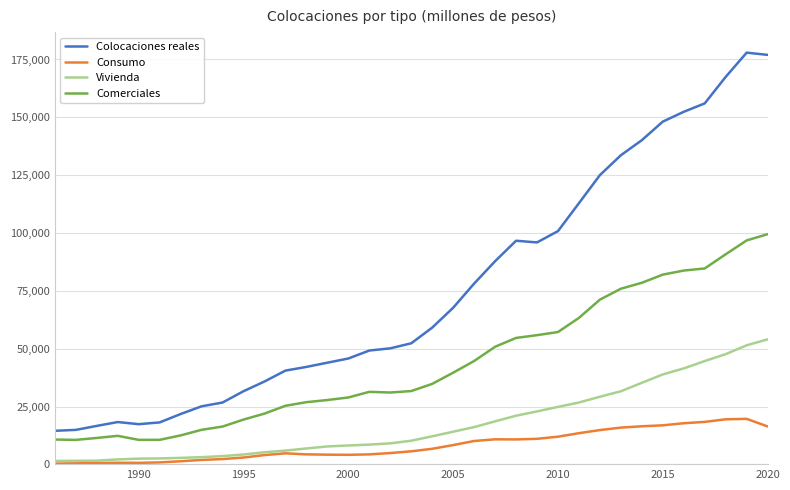

What is the highest value of the Colocaciones reales series?

177948